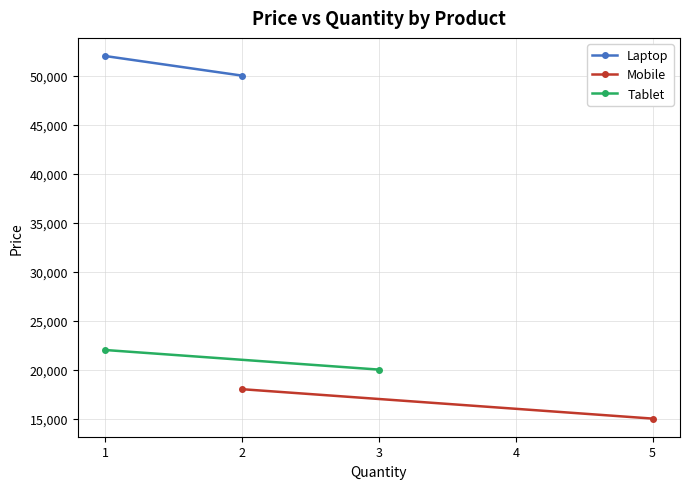

What are all the series names shown in the legend?

Laptop, Mobile, Tablet